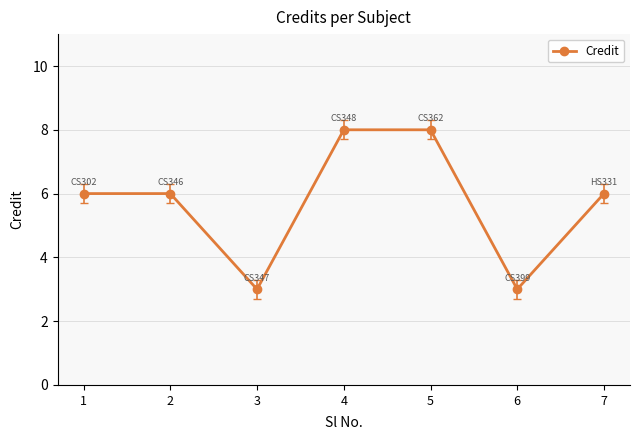

Read the value at 4.

8